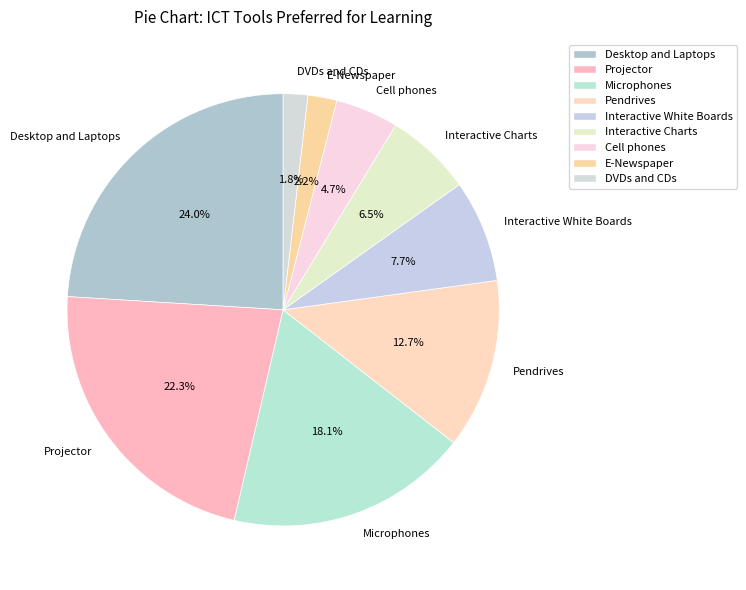

Count the number of slices in the pie.

9